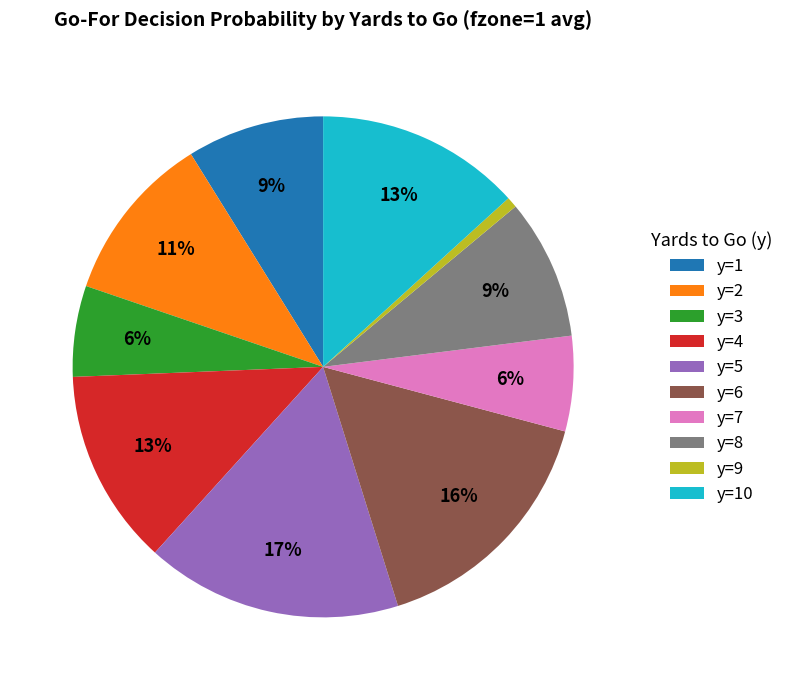

The y=1 slice represents 9% of the pie. True or false?

True